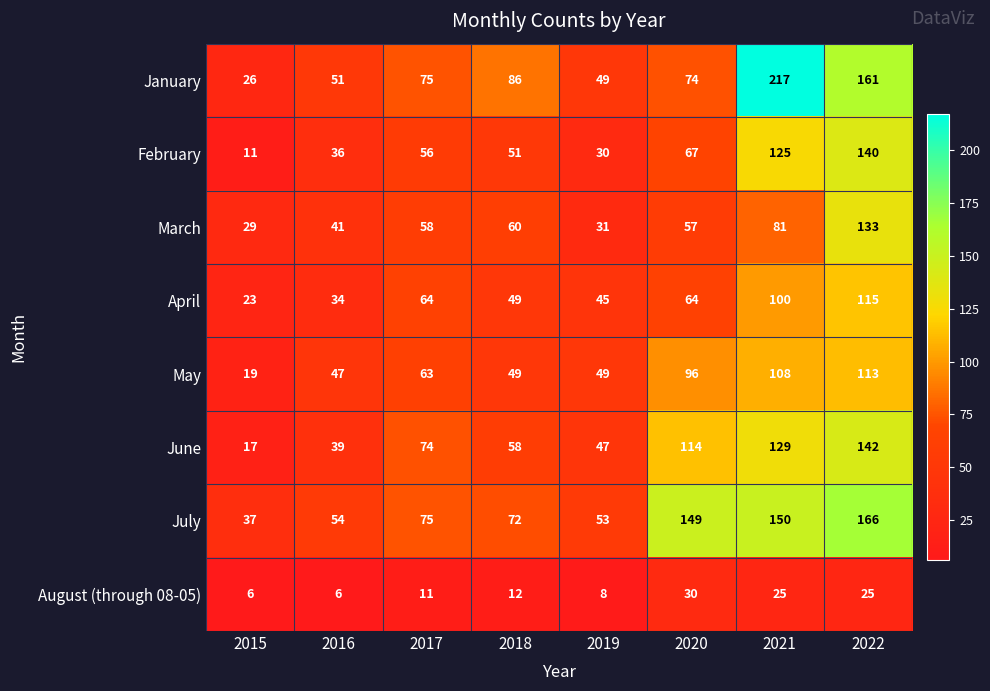

How many categories are shown in the chart?

8